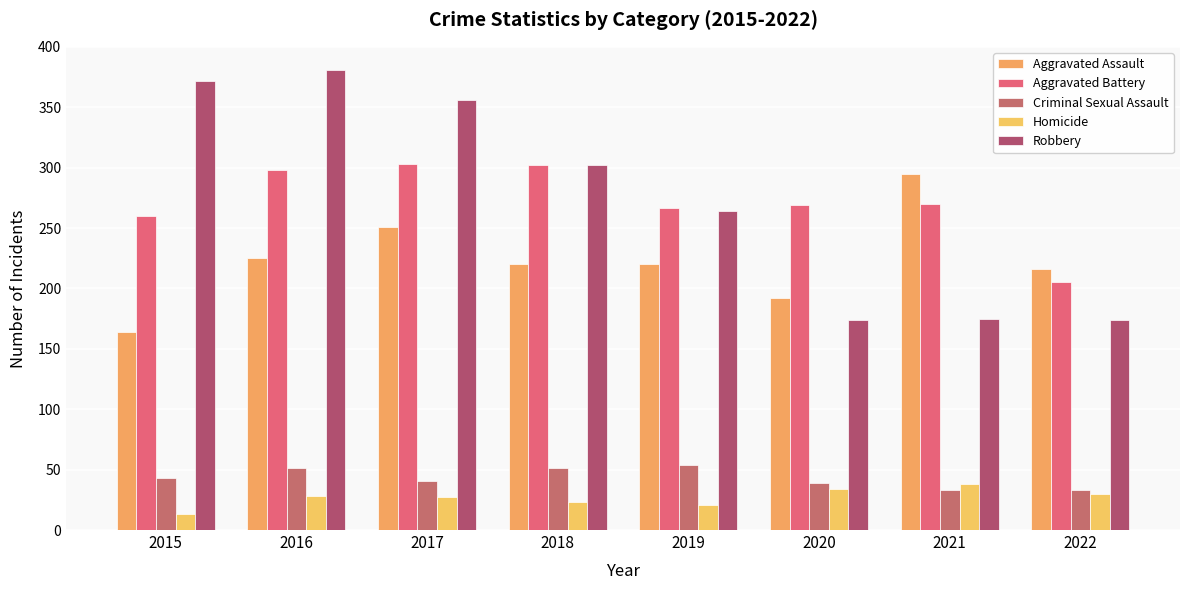

Where does the Criminal Sexual Assault series first go above 43?

2016